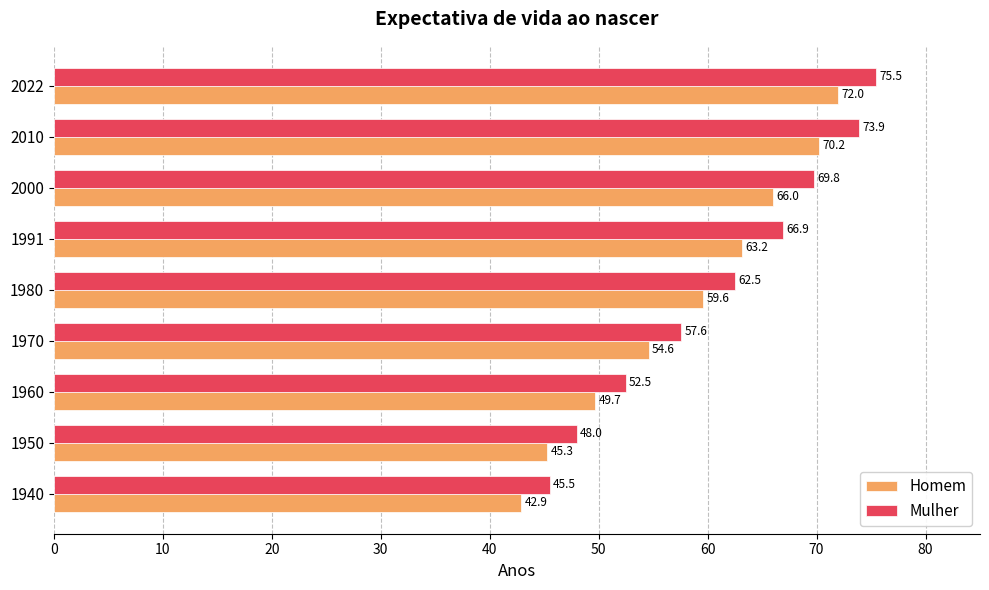

The Homem series shows 45.3 at 1950. True or false?

True